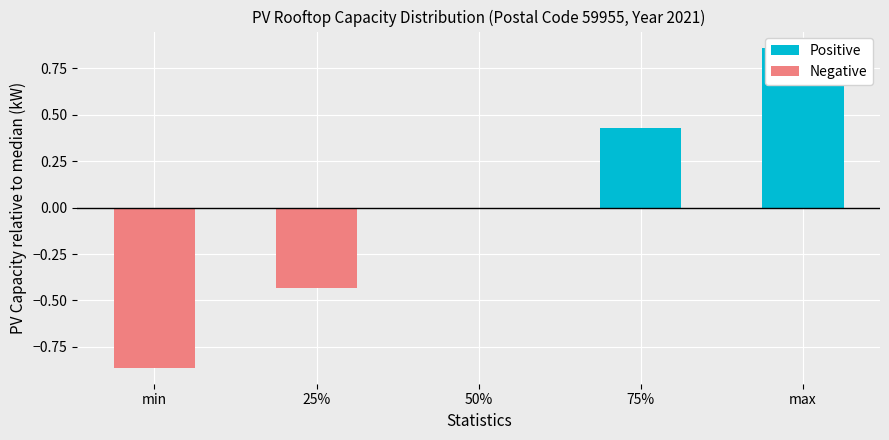

How many data points in Negative are less than 0?

2